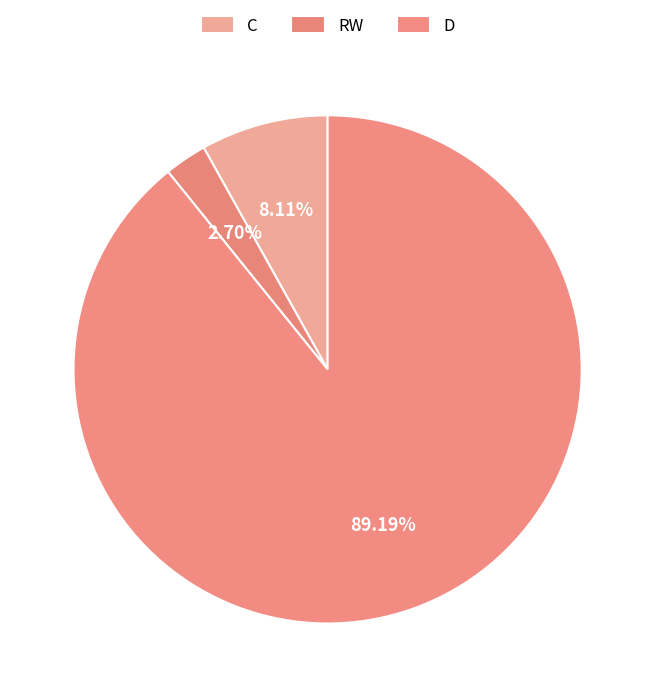

To the nearest percent, what percentage of the pie is C?

8%